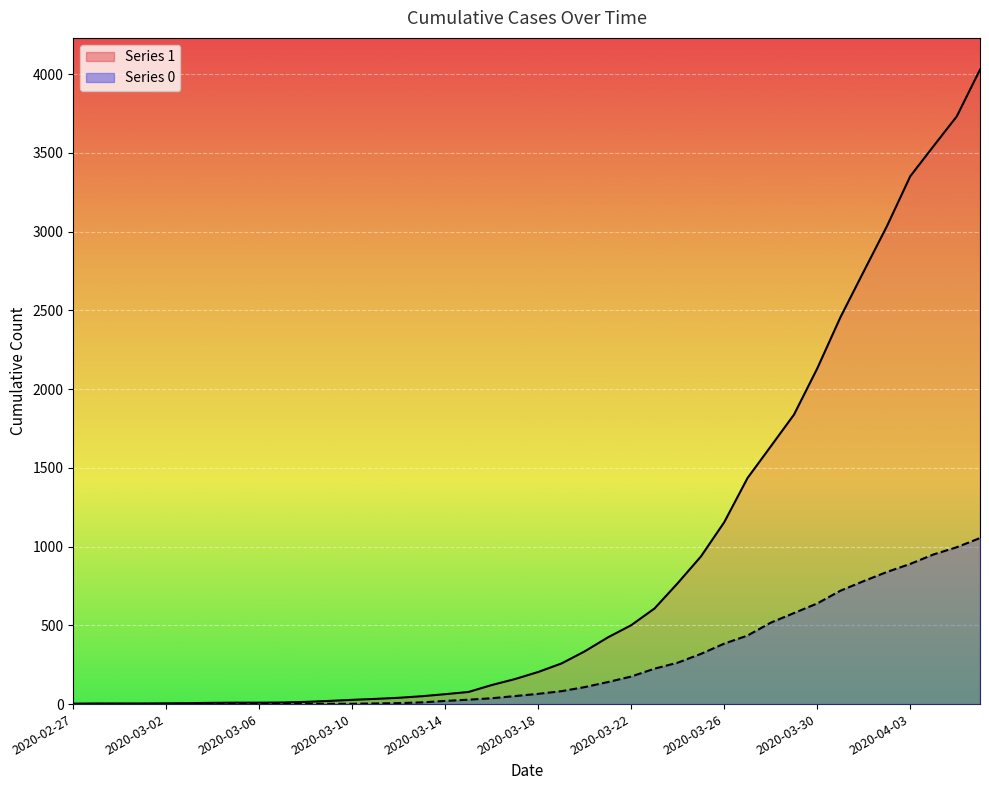

What is the label of the 19th point from the right?

2020-03-19